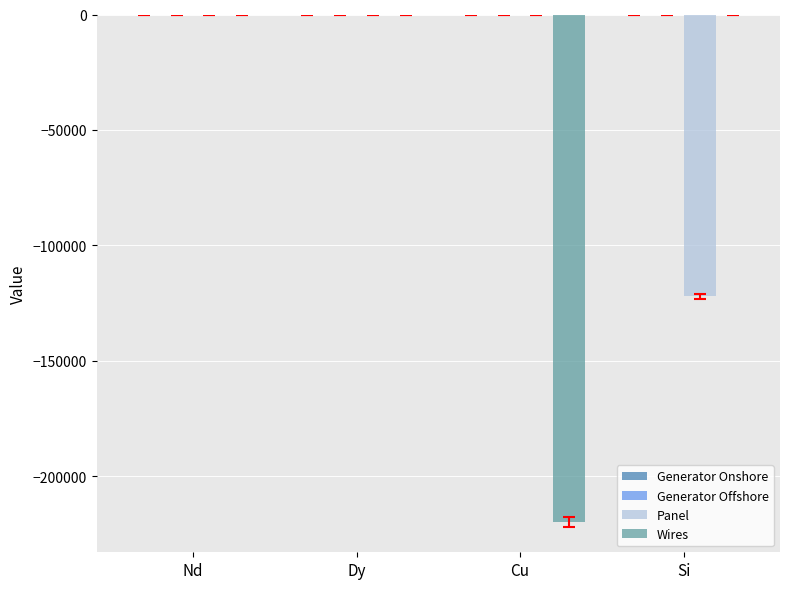

What is the sum of all Wires values?

-219719.5